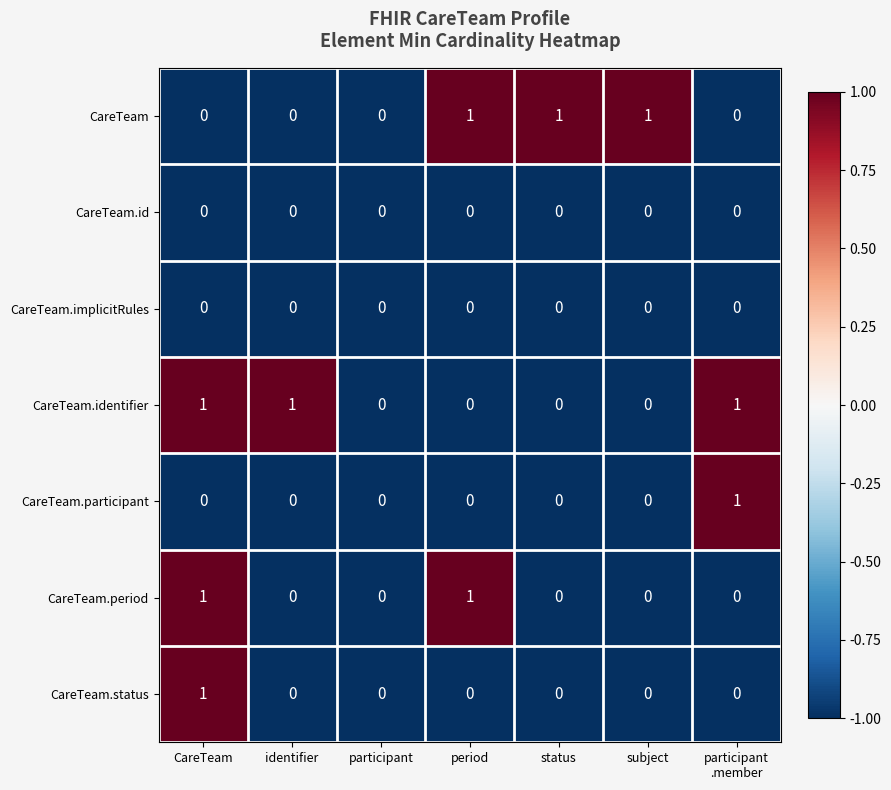

How many CareTeam.period values are between 0 and 1?

7